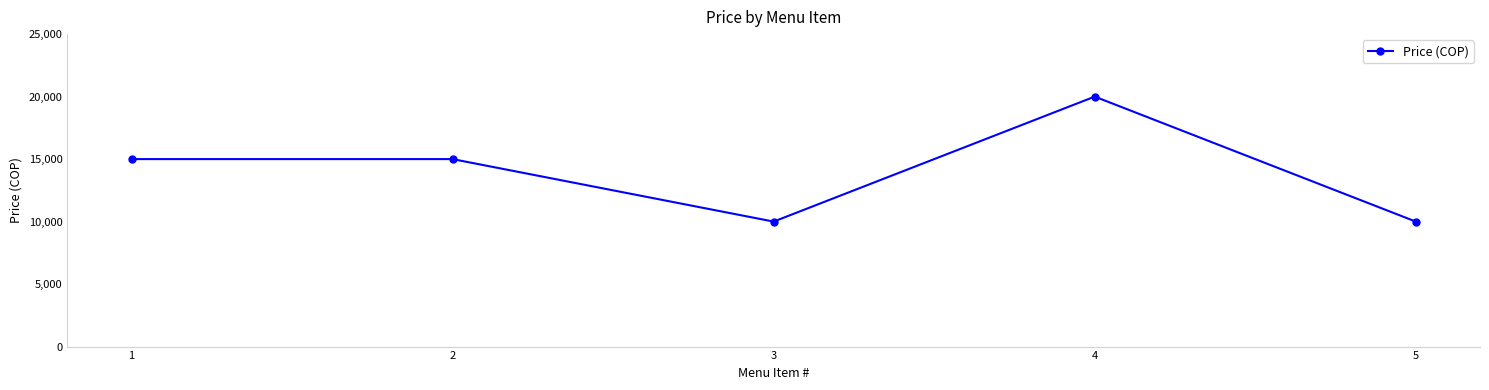

What is the value of the 3rd point from the left?

10000